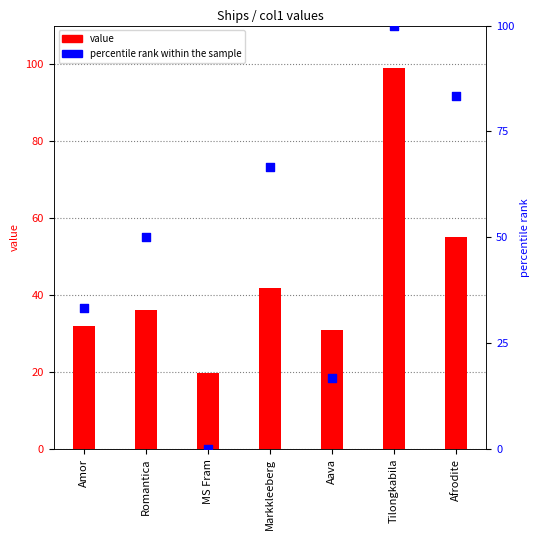

At how many categories does at least one series exceed 24?

6